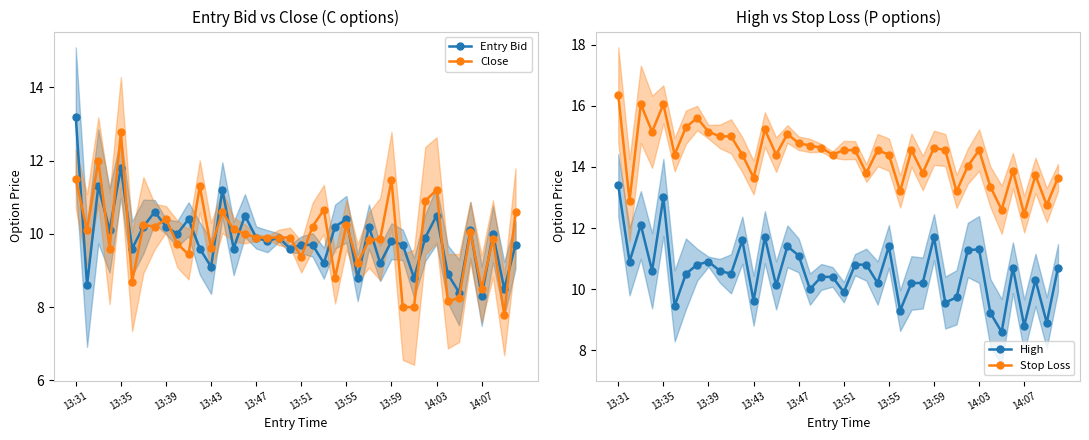

Which has a higher value, 33 or 26?

26